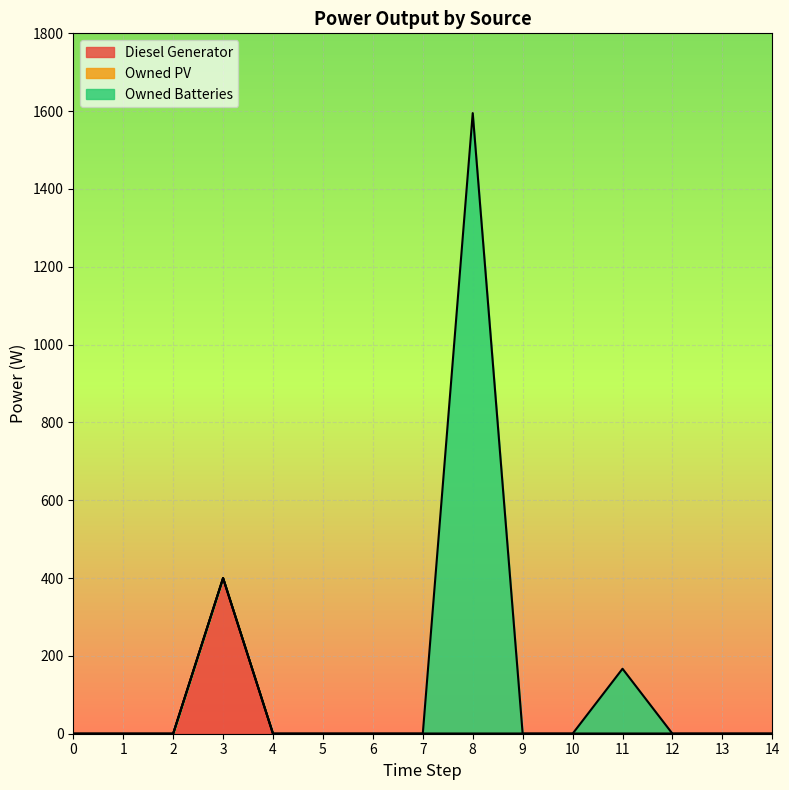

True or false: Diesel Generator has a value of 0 at 5.

True